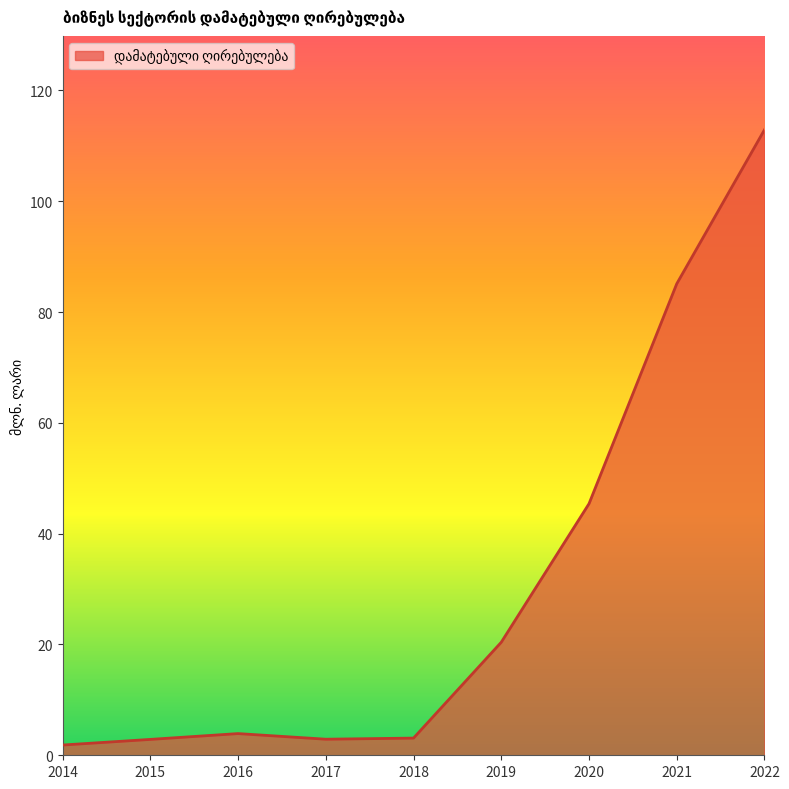

What is the maximum value shown in the chart?

112.9